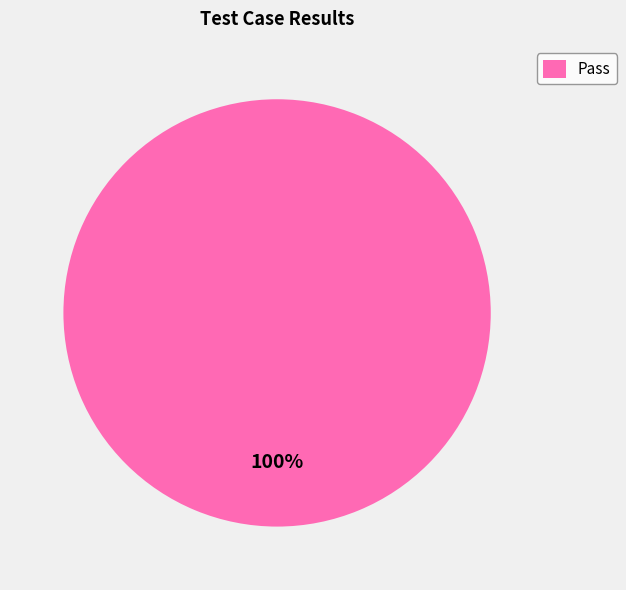

How many slices are in this pie chart?

1